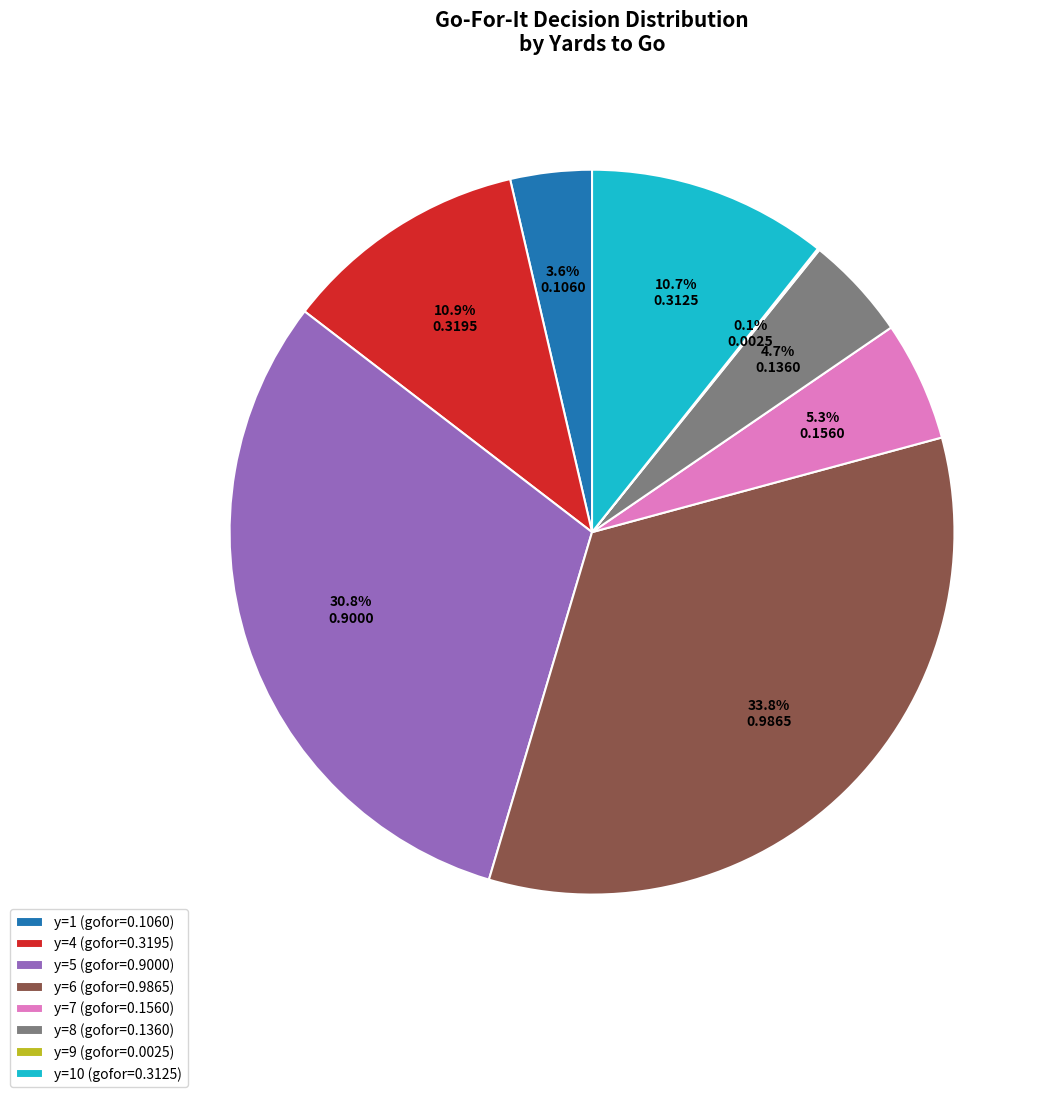

What portion of the pie excludes y=4 (gofor=0.3195)?

89.1%